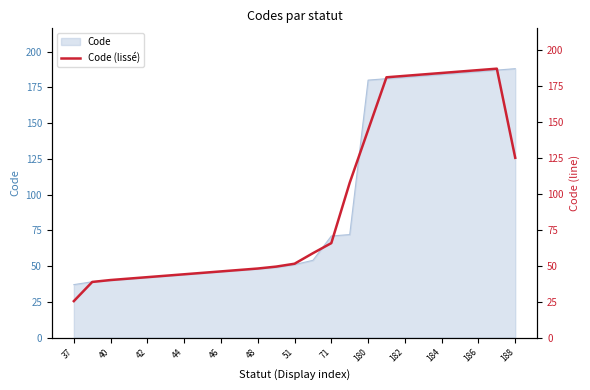

What is the difference between the second highest and minimum values?

160.7